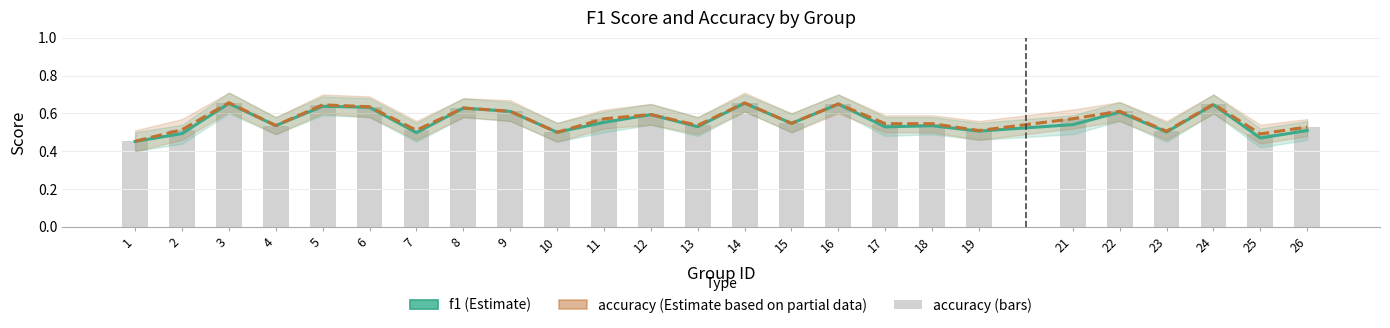

Which series changed the most between 13 and 23?

accuracy